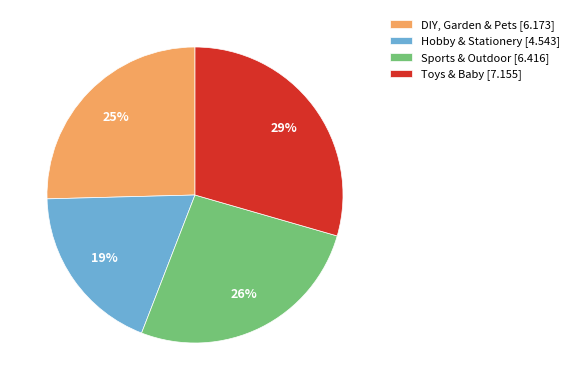

True or false: DIY, Garden & Pets accounts for 31% of the total.

False